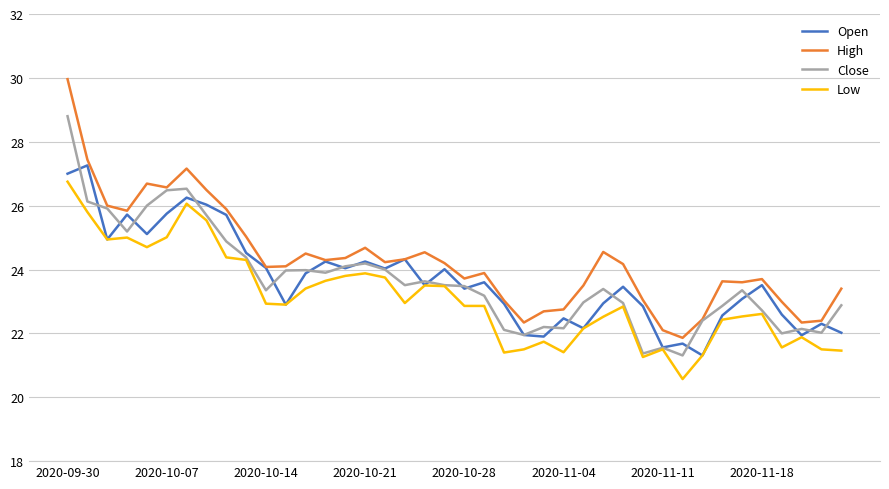

Count the number of categories in the chart.

40